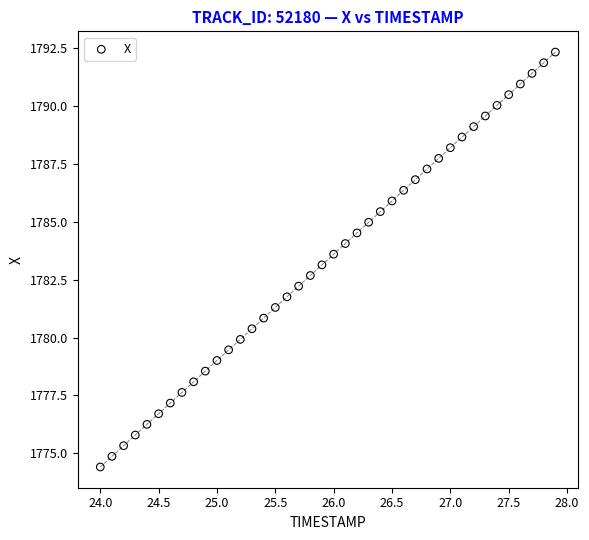

What is the range of X values (max minus min)?

3.9